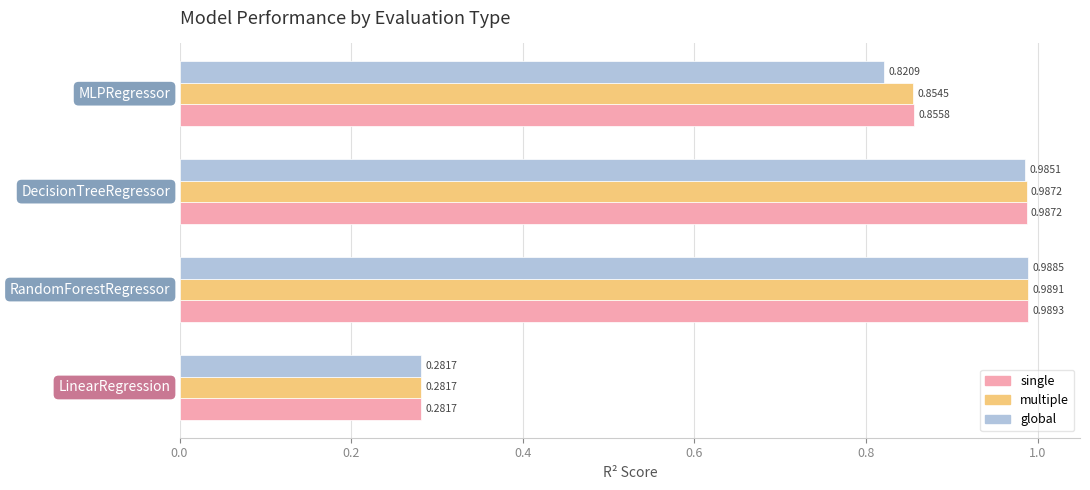

Which series has the largest range (max minus min)?

single